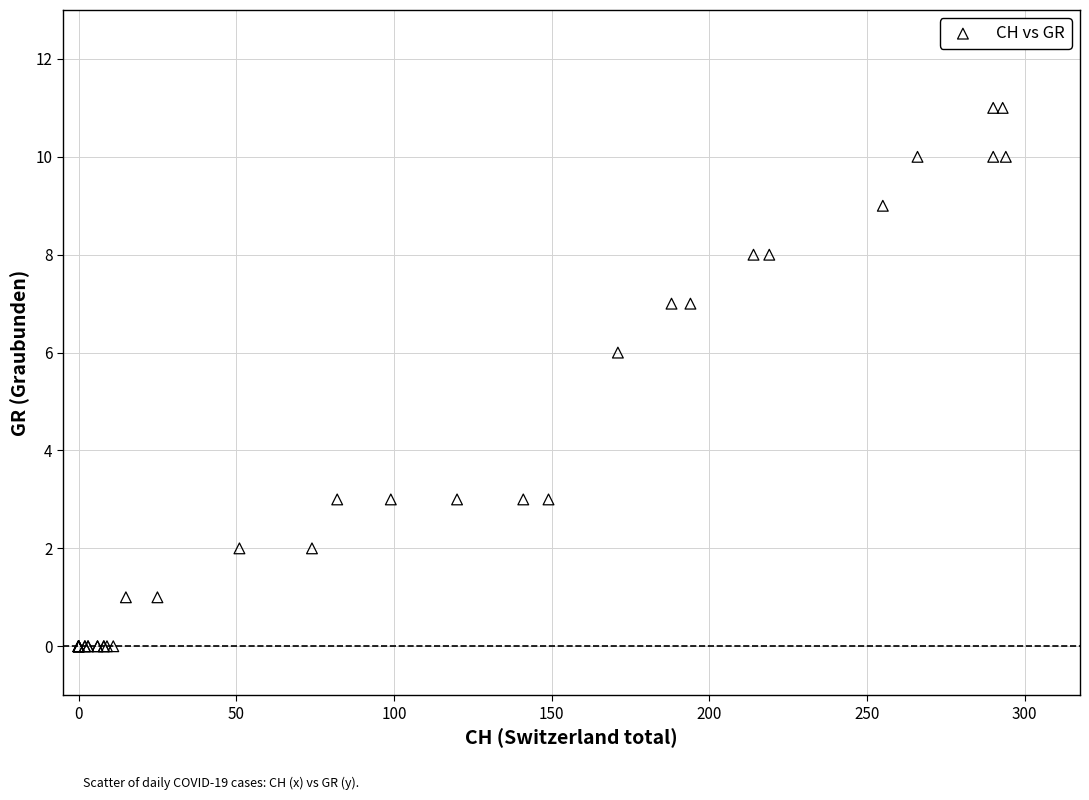

What Y value in the scatter plot is closest to 5?

6